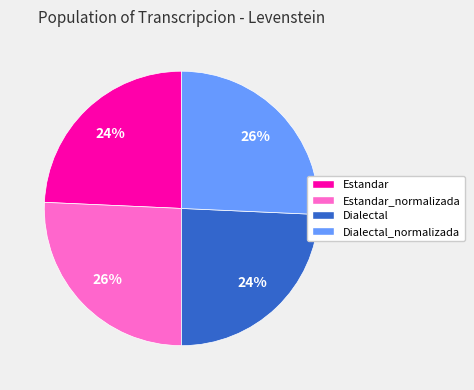

To the nearest percent, what portion does Estandar represent?

24%